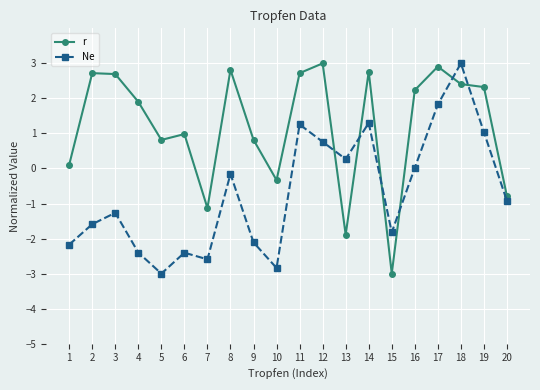

What is the sum of all Ne values?

-13.8